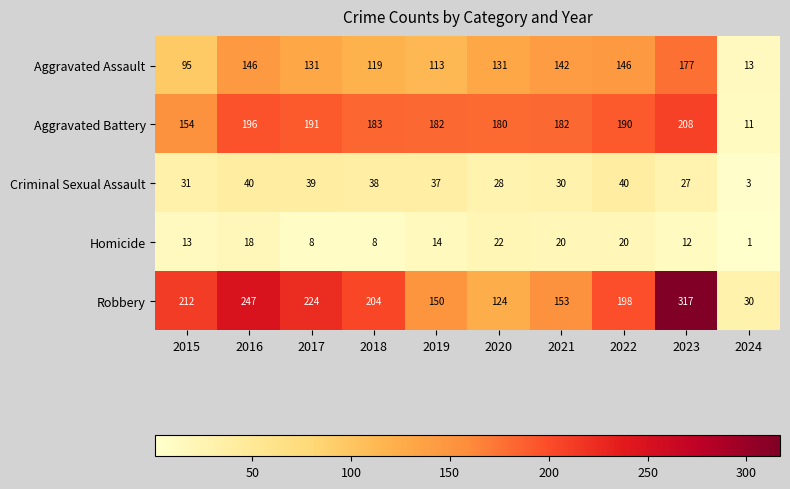

What is the lowest value of the Robbery series?

30